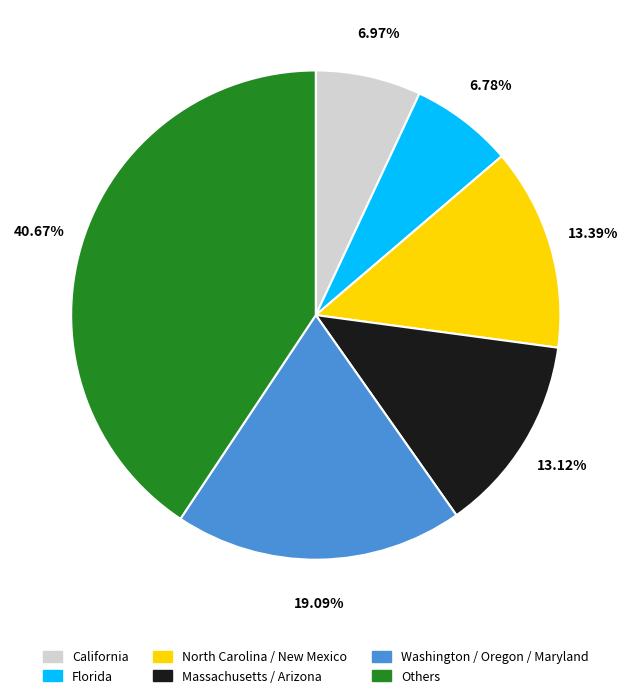

Approximately how many times larger is the value at Others compared to California?

5.8